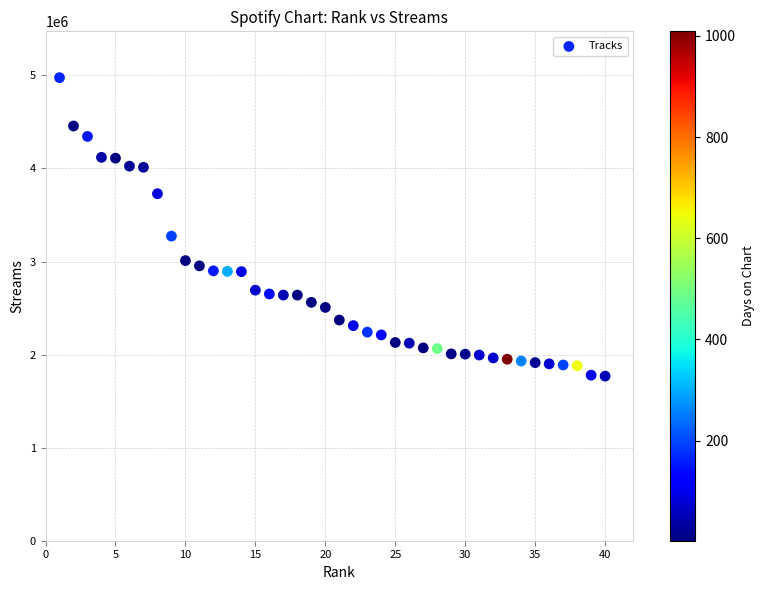

What is the range of Y values (max minus min)?

3206818